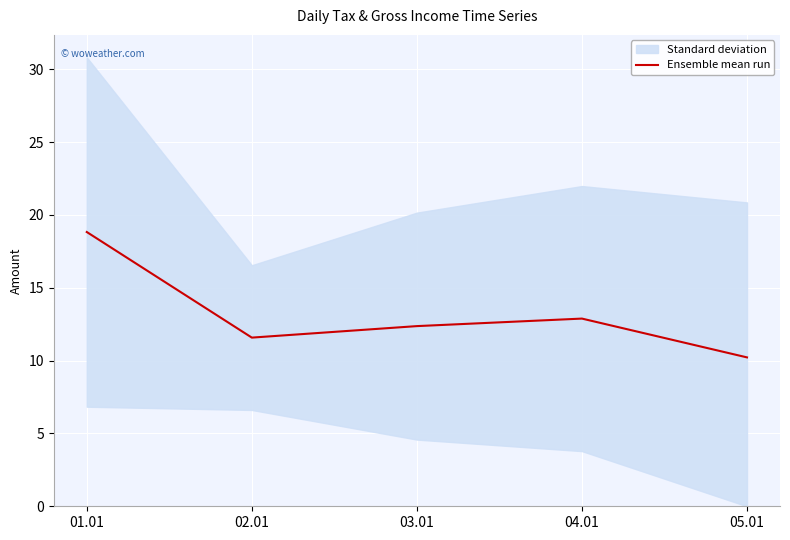

What is the difference between the second highest and second lowest values?

1.3